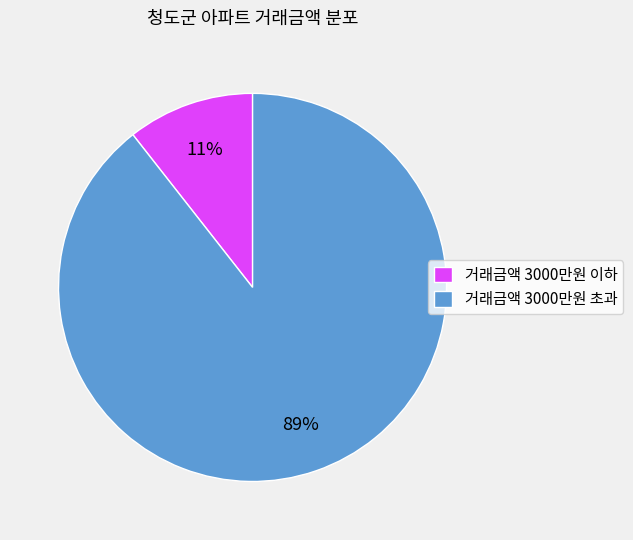

Is the sum of 거래금액 3000만원 초과 and 거래금액 3000만원 이하 greater than half?

Yes